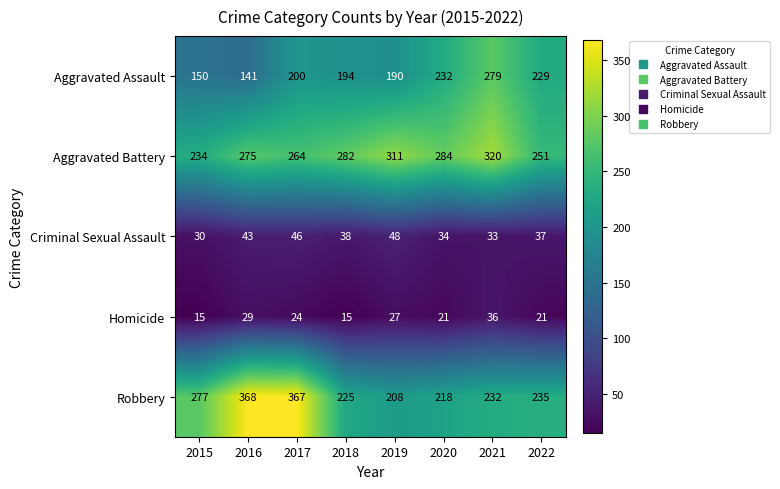

Rank the series at 2017 from lowest to highest value.

Homicide, Criminal Sexual Assault, Aggravated Assault, Aggravated Battery, Robbery